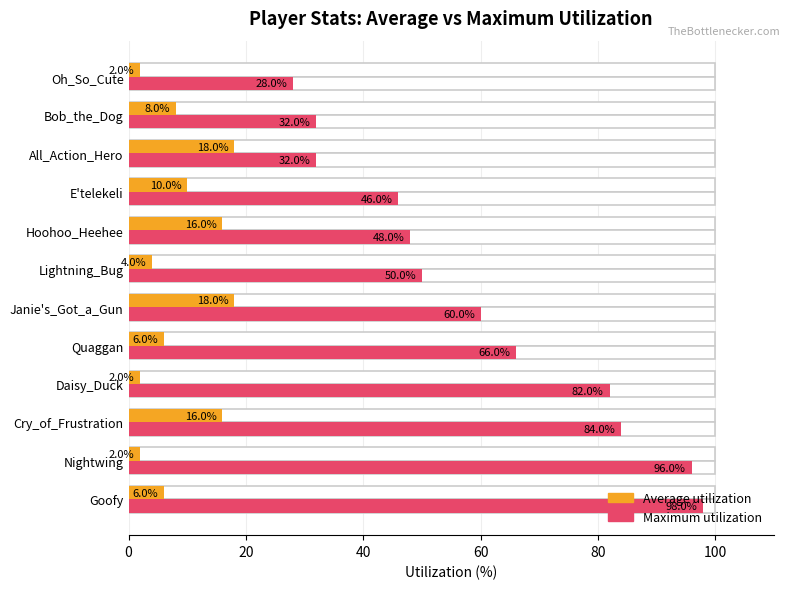

Reading right to left, what are all the values shown in this chart?

Average utilization: 2.0	8.0	18.0	10.0	16.0	4.0	18.0	6.0	2.0	16.0	2.0	6.0
Maximum utilization: 28.0	32.0	32.0	46.0	48.0	50.0	60.0	66.0	82.0	84.0	96.0	98.0